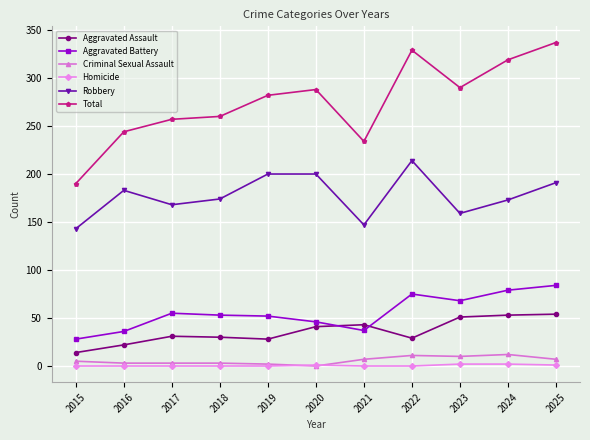

Is this an area chart (filled region under the line)?

No